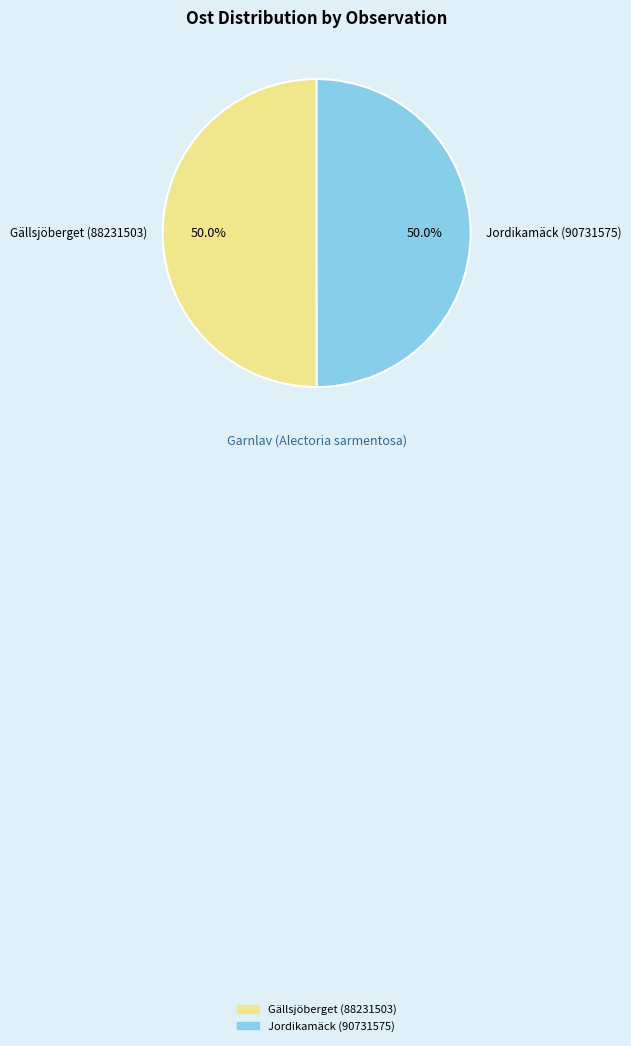

To the nearest percent, what is the average slice percentage?

50%